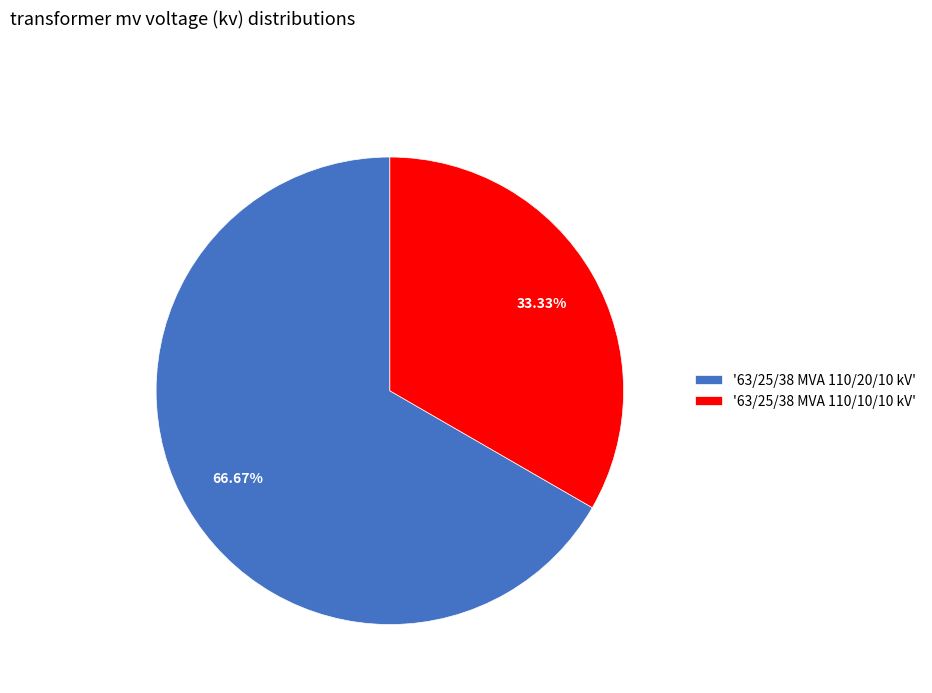

Which slice is the smallest?

'63/25/38 MVA 110/10/10 kV'